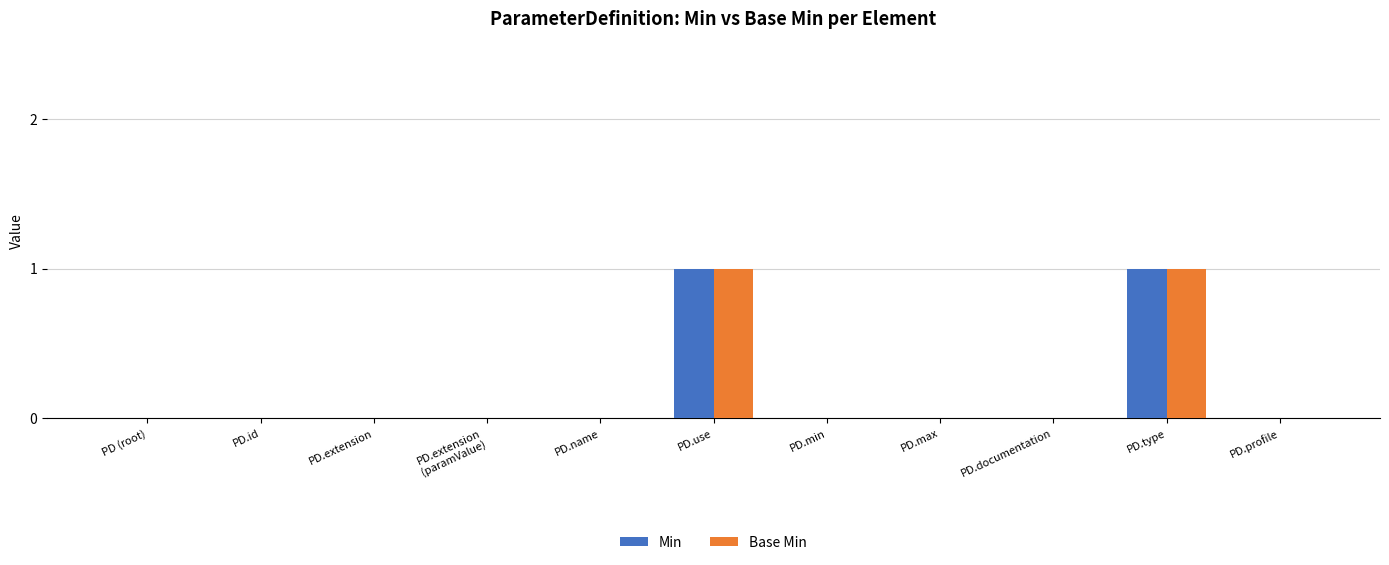

What is the difference between the Min values at PD.min and PD.type?

1